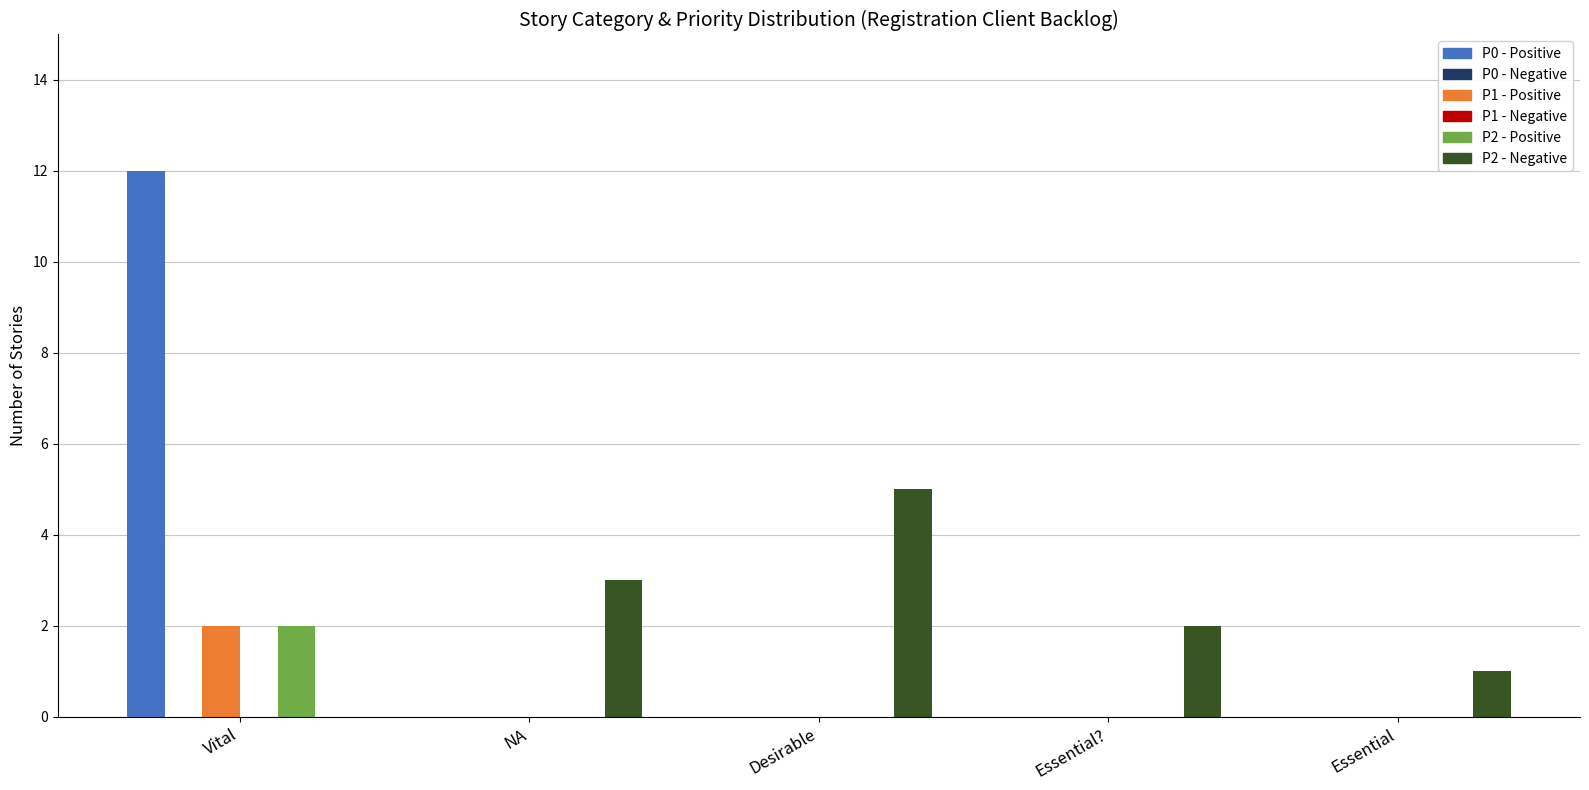

At how many categories does at least one series exceed 2?

3